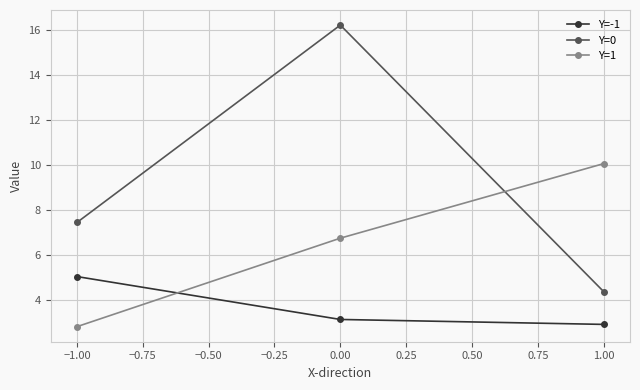

The value of Y=-1 at −1.00 is 5.0. True or false?

True